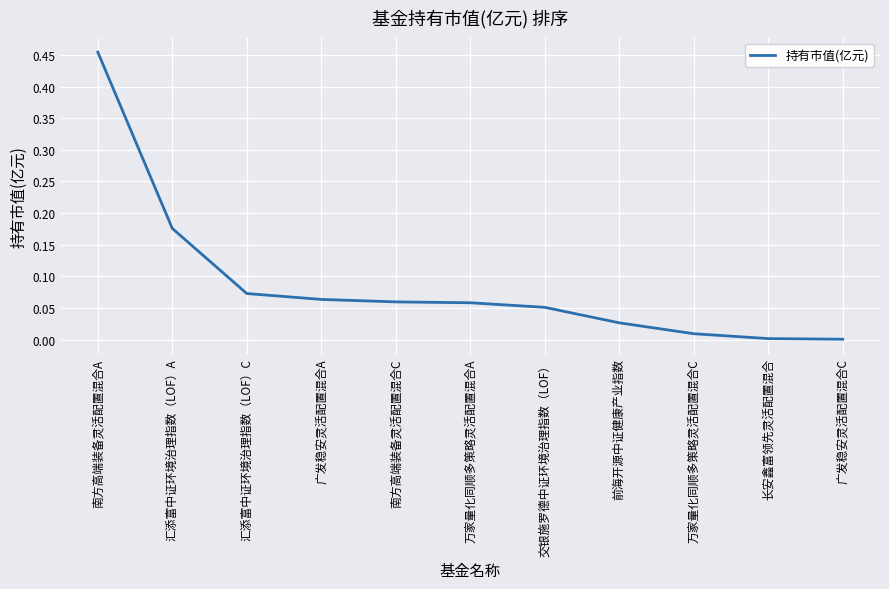

What is the sum of all values?

1.0